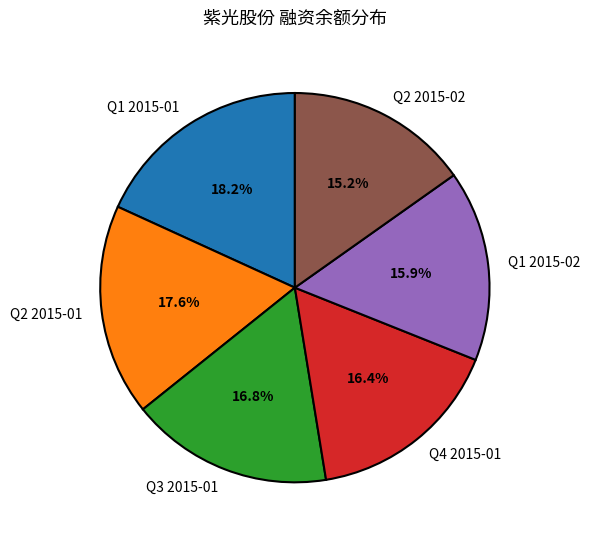

Does any single category account for the majority?

No